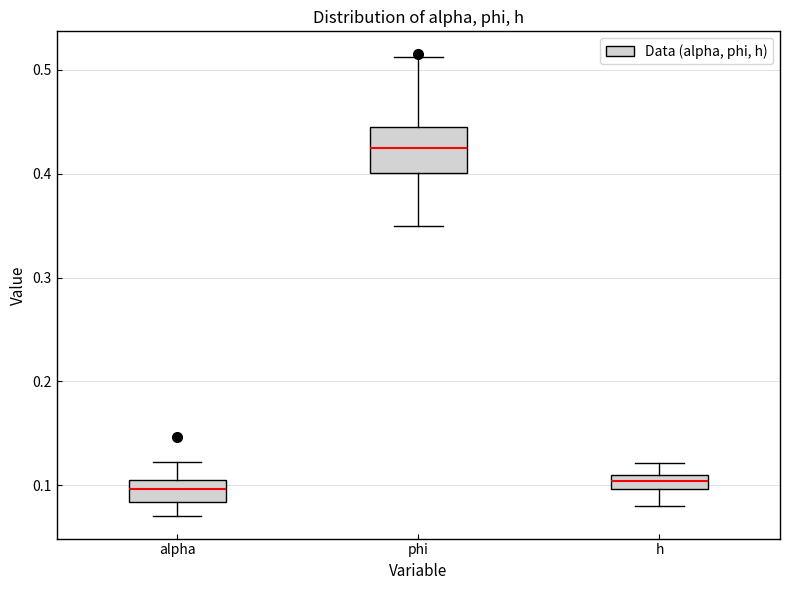

Comparing the boxes themselves (not the whiskers), which one is the tallest?

phi